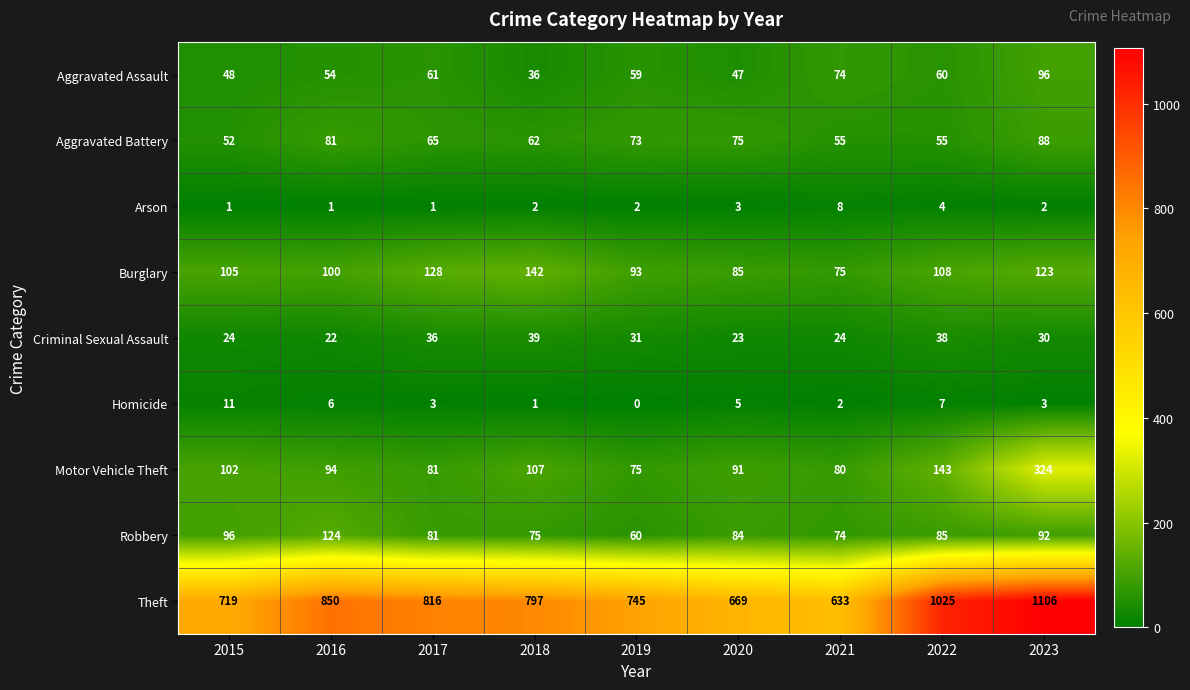

At which category is the sum across all series the highest?

2023